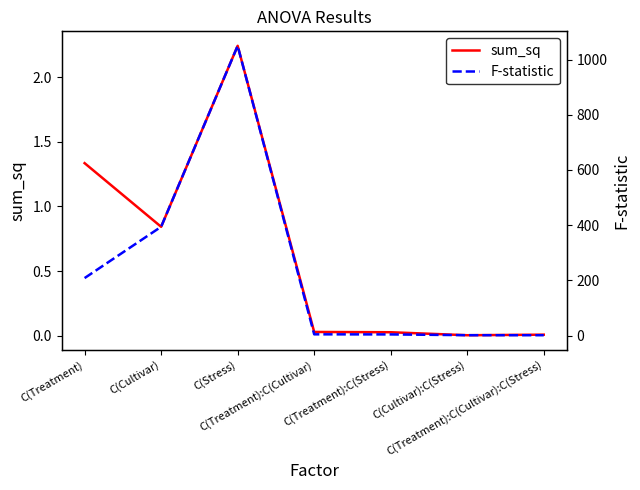

Between C(Treatment) and C(Treatment):C(Stress), which series saw the biggest shift?

F-statistic